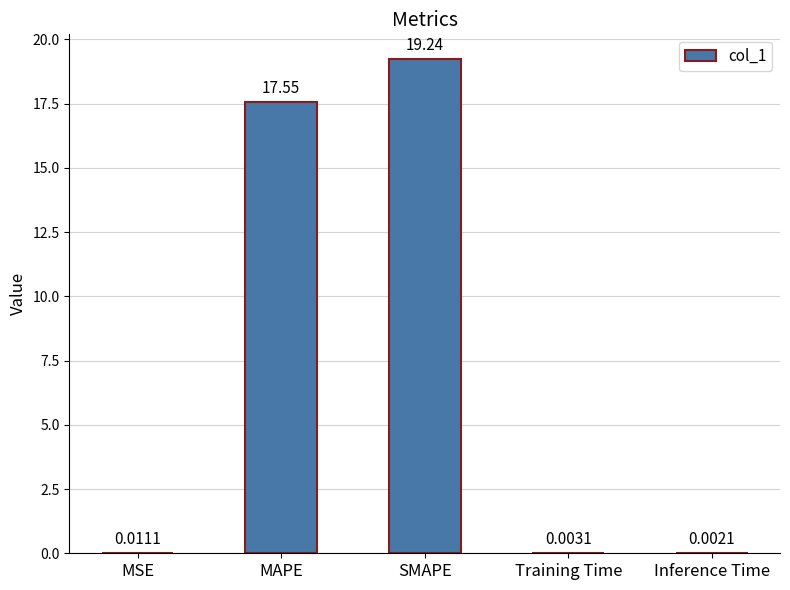

What is the change in value from MSE to MAPE?

+17.5